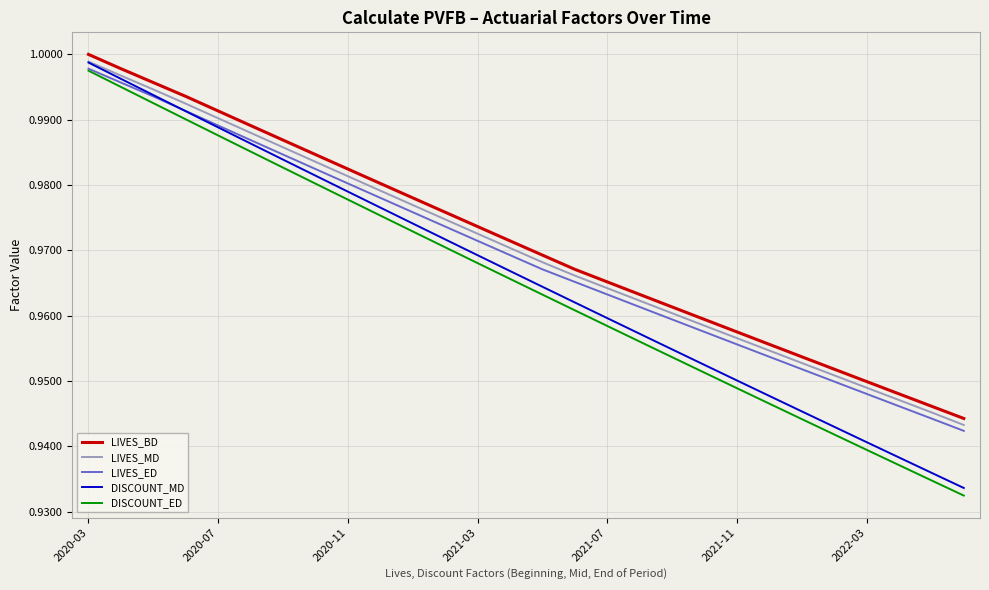

Which series has the largest range (max minus min)?

DISCOUNT_MD